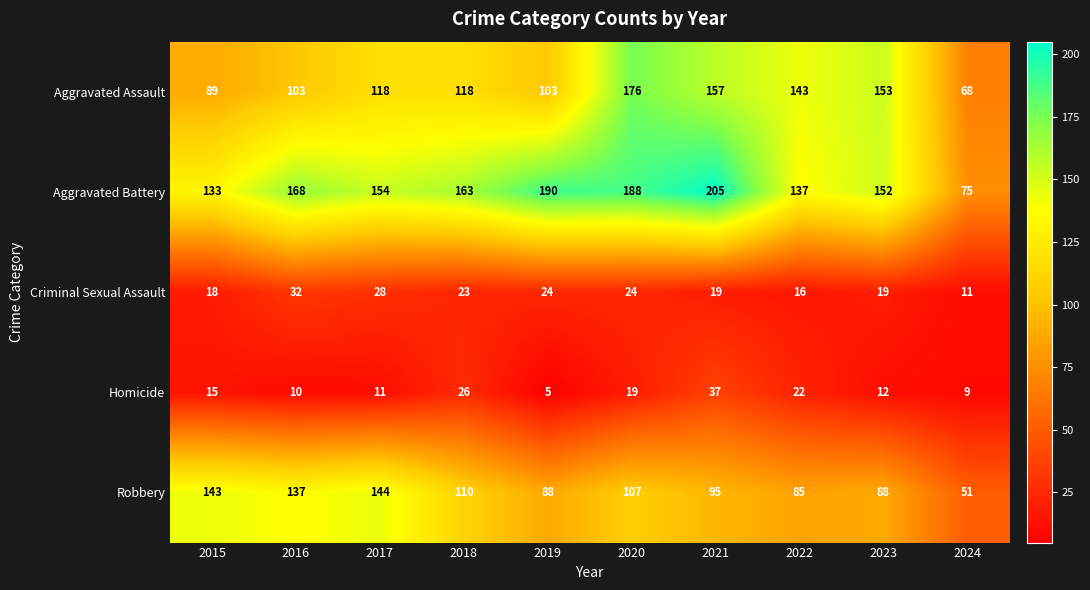

The value of Homicide at 2017 is 11. True or false?

True